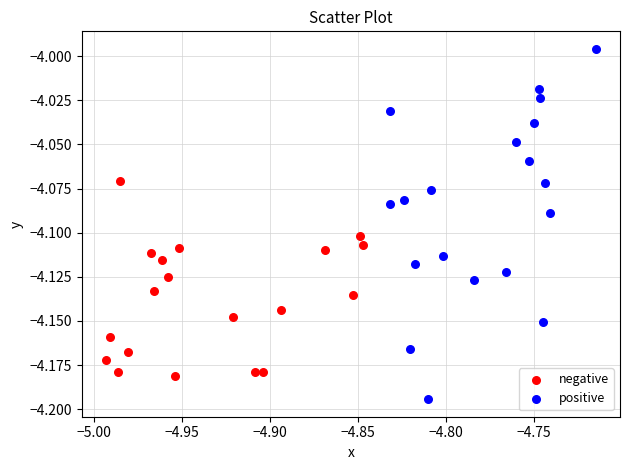

Which series reaches the maximum Y coordinate?

positive